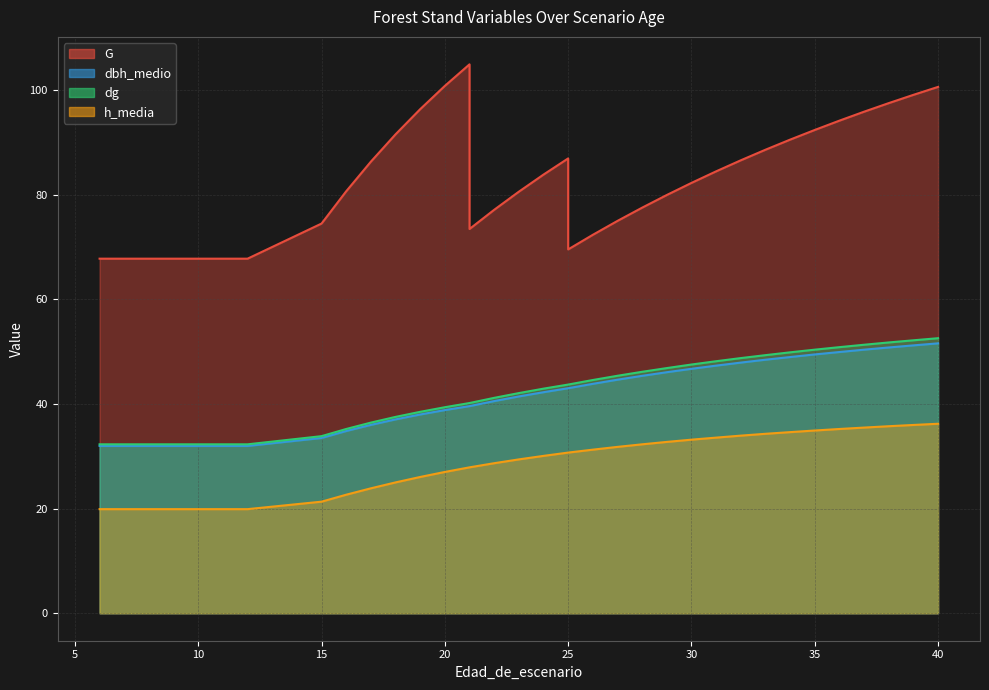

Is the value of G at 29 greater than the value of dbh_medio at 10?

Yes